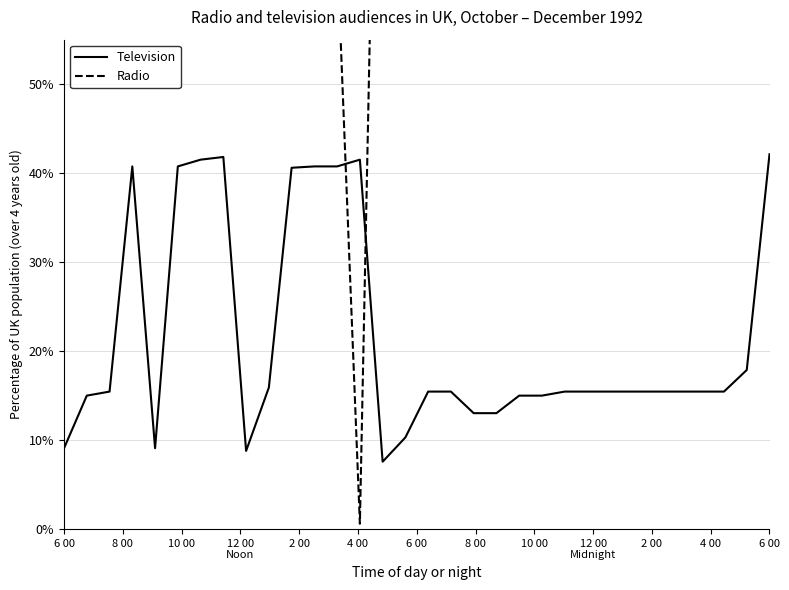

At which label does Radio first exceed 113?

6 00